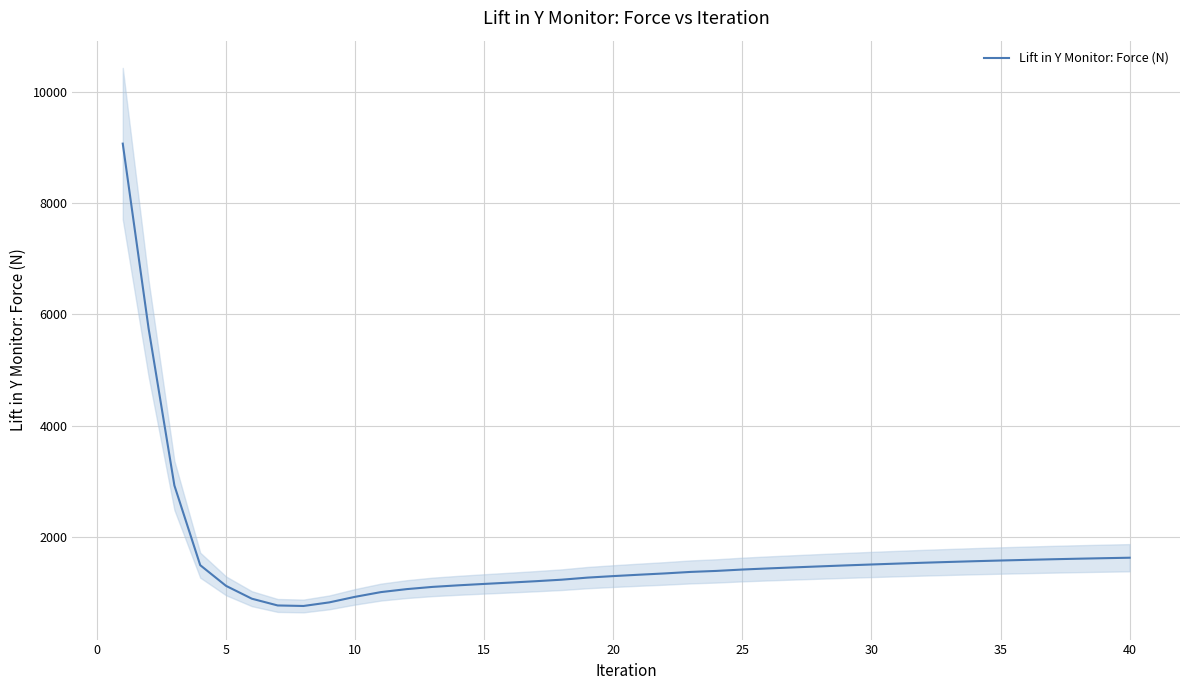

What is the highest value of the Lift in Y Monitor: Force (N) series?

9065.1